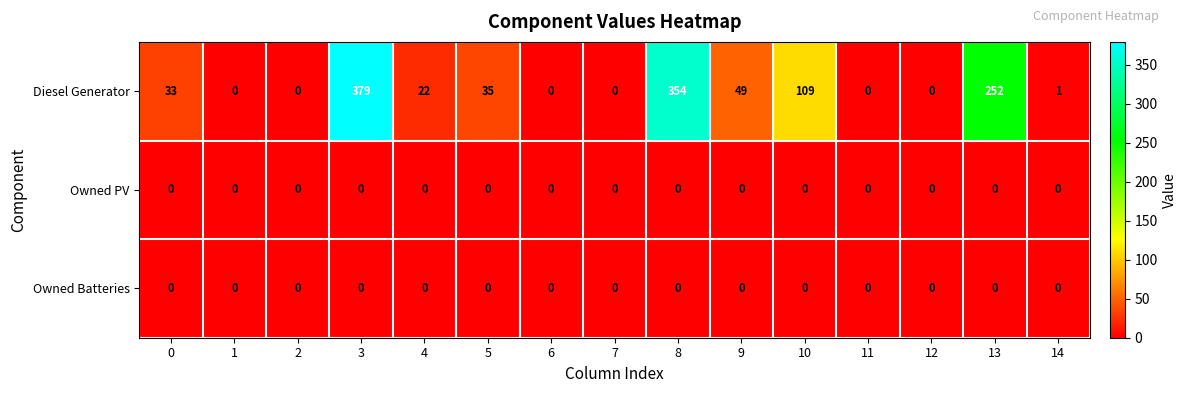

What is the difference between the maximum and minimum values in the Diesel Generator series?

379